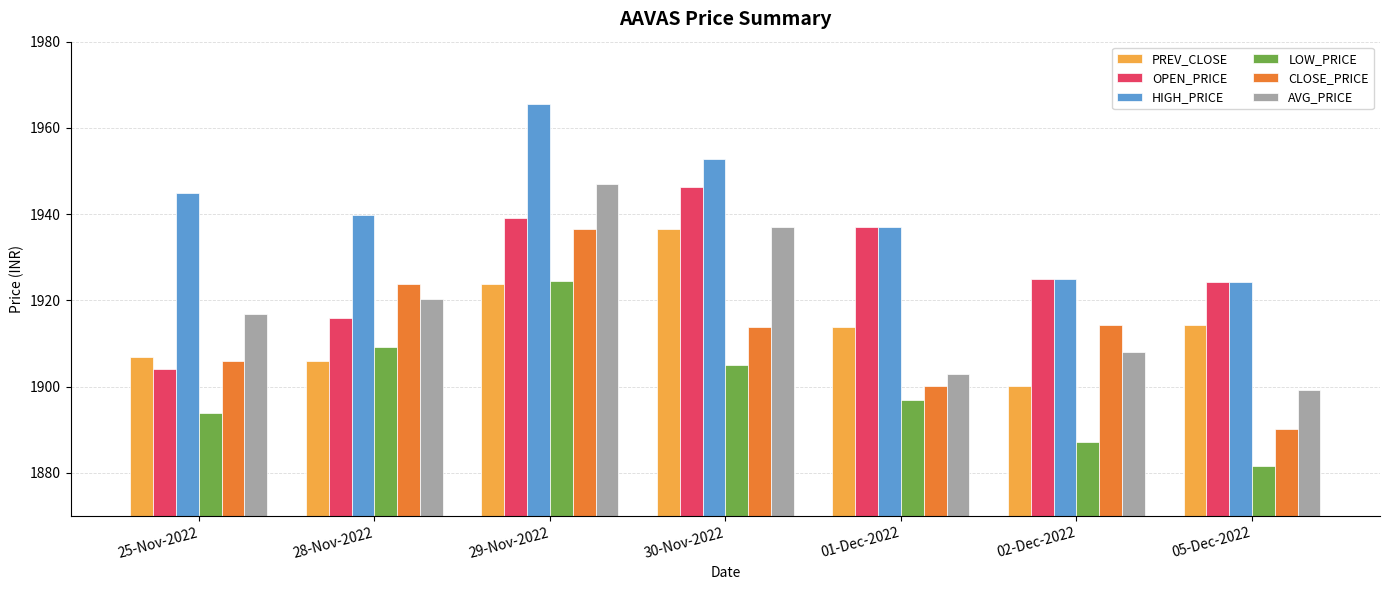

At which label does OPEN_PRICE first exceed 1925?

29-Nov-2022